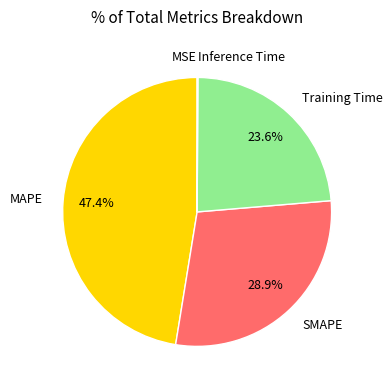

Does Training Time account for over 50% of the chart?

No